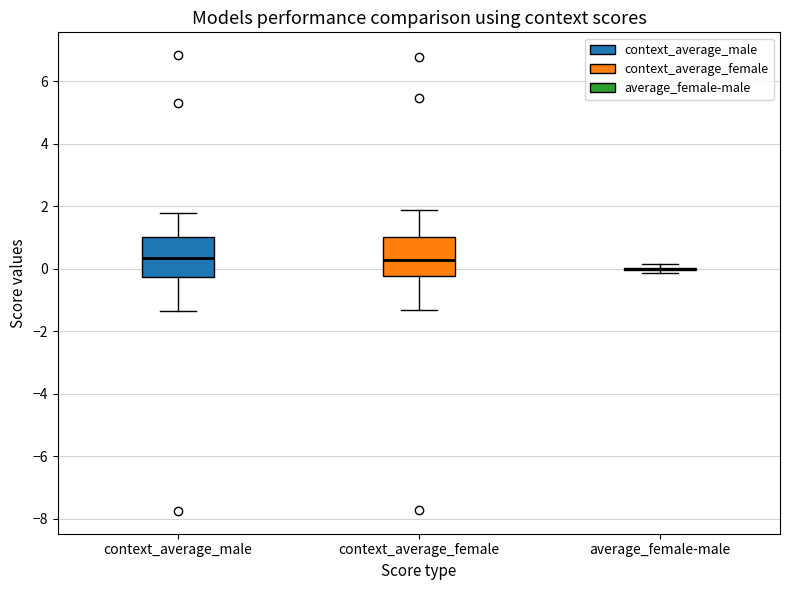

Where does the lower whisker of the box for context_average_male end on the y-axis? The values are not printed on the chart, so give them approximately, as read against the axis.

-1.4